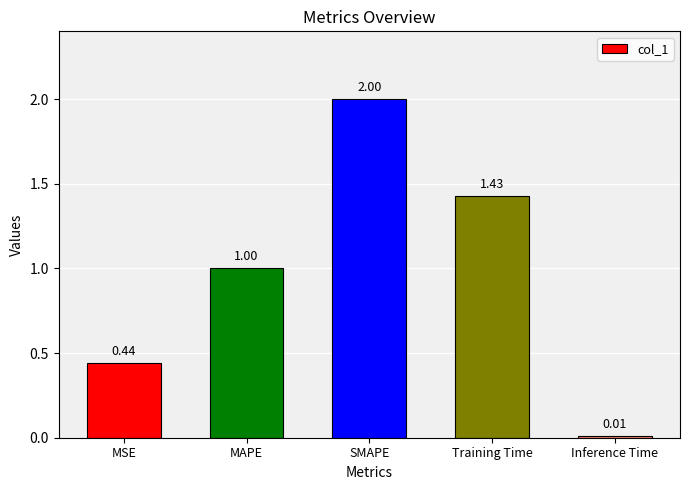

The value at SMAPE is 2.0. True or false?

True